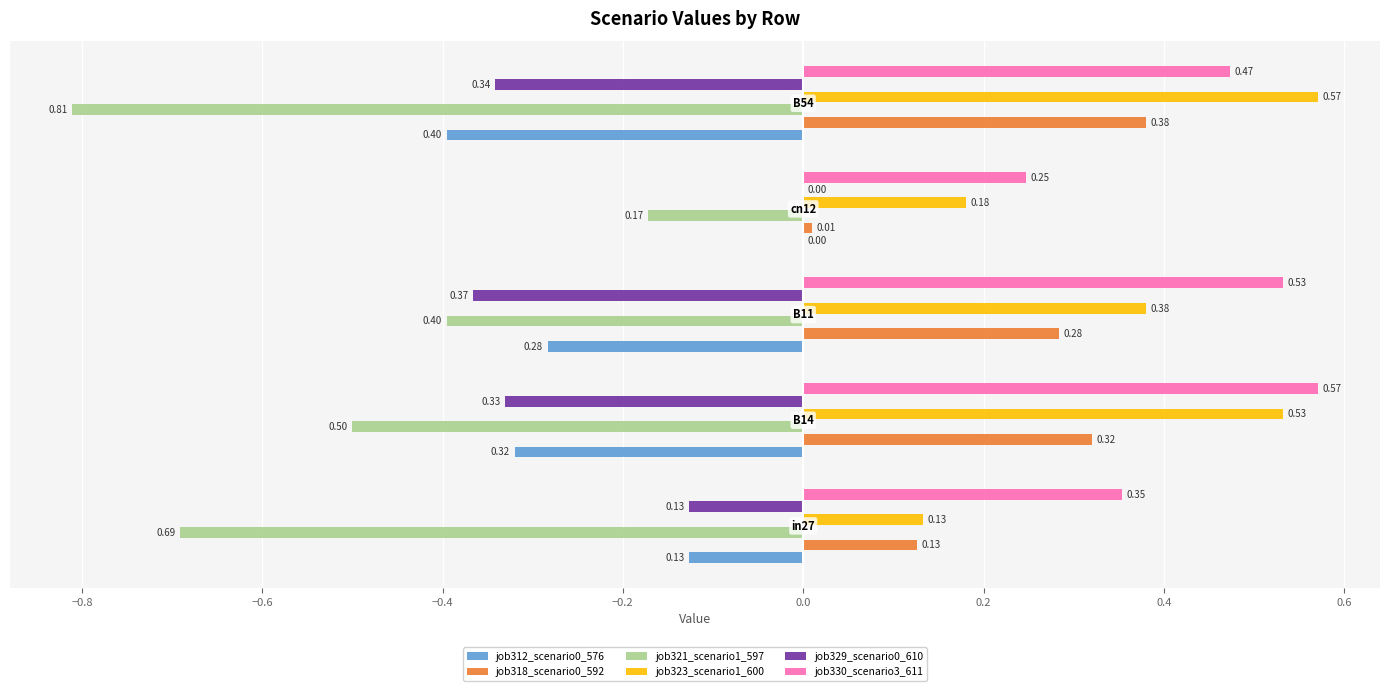

What is the sum of all job330_scenario3_611 values?

2.2